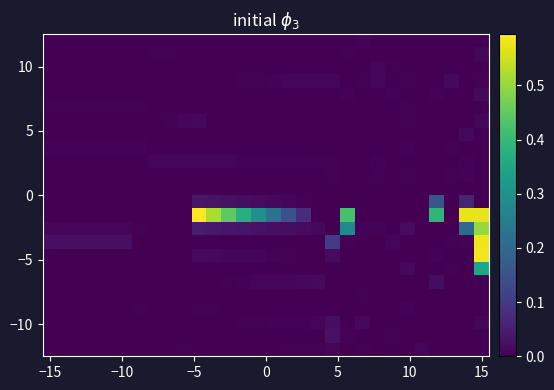

Count the number of data series in this chart.

24